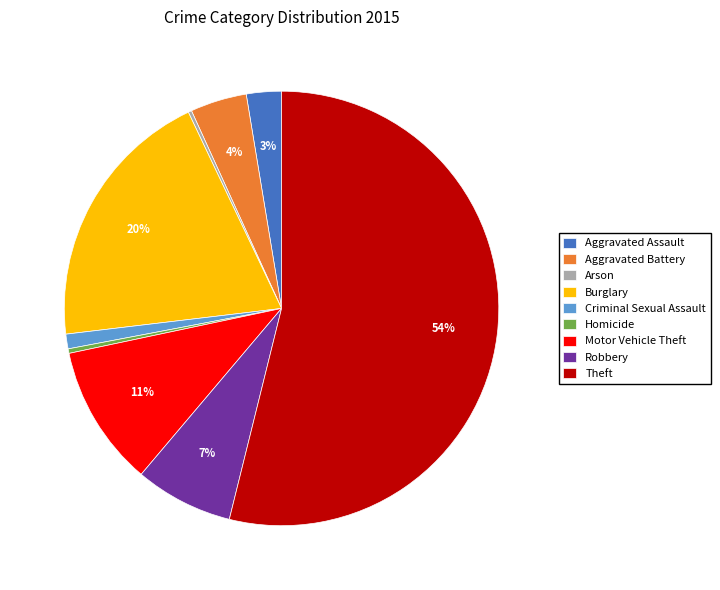

Is it true that Homicide is 14% of the pie?

False